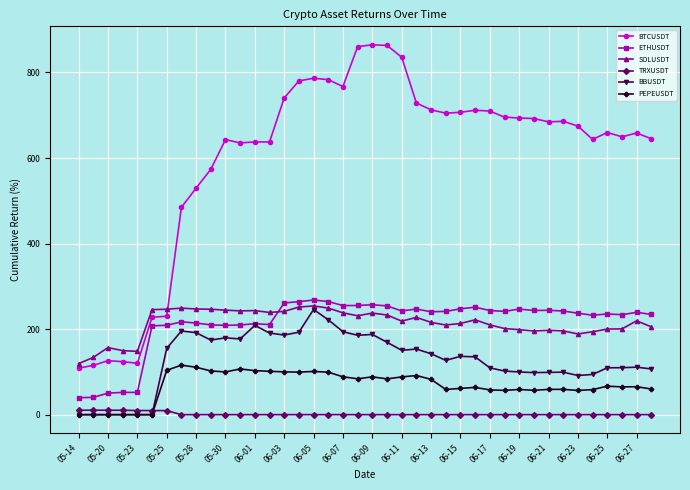

At how many categories does at least one series exceed 819?

4